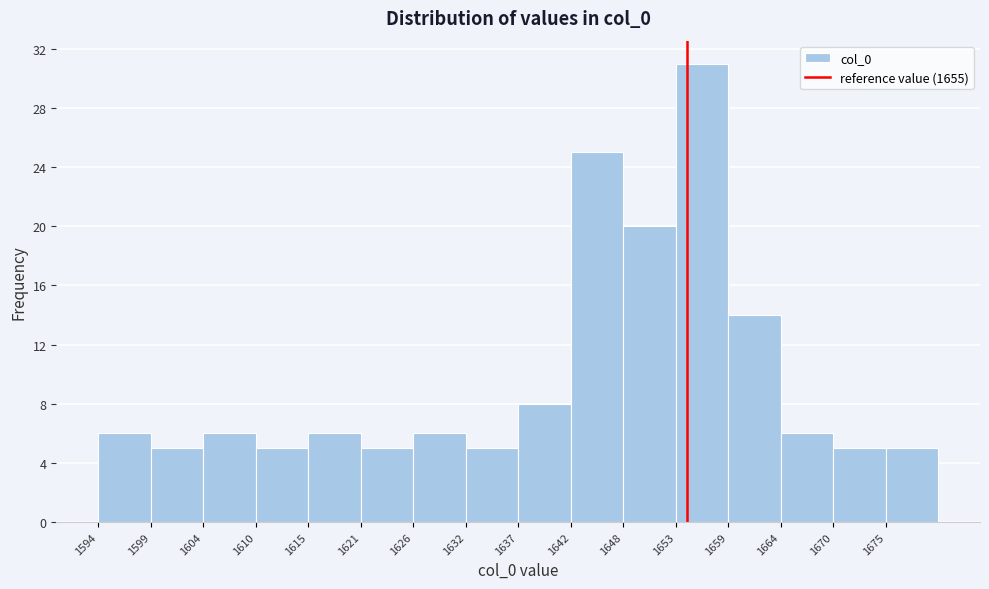

Reading left to right, transcribe this chart: for each bar, give the range it covers on the x-axis and its height. Neither the bar edges nor the heights are printed on the chart, so give them approximately, as read against the axes.

1594 to 1599: 6
1599 to 1605: 5
1605 to 1610: 6
1610 to 1616: 5
1616 to 1621: 6
1621 to 1627: 5
1627 to 1632: 6
1632 to 1638: 5
1638 to 1643: 8
1643 to 1648: 25
1648 to 1654: 20
1654 to 1659: 31
1659 to 1665: 14
1665 to 1670: 6
1670 to 1676: 5
1676 to 1681: 5